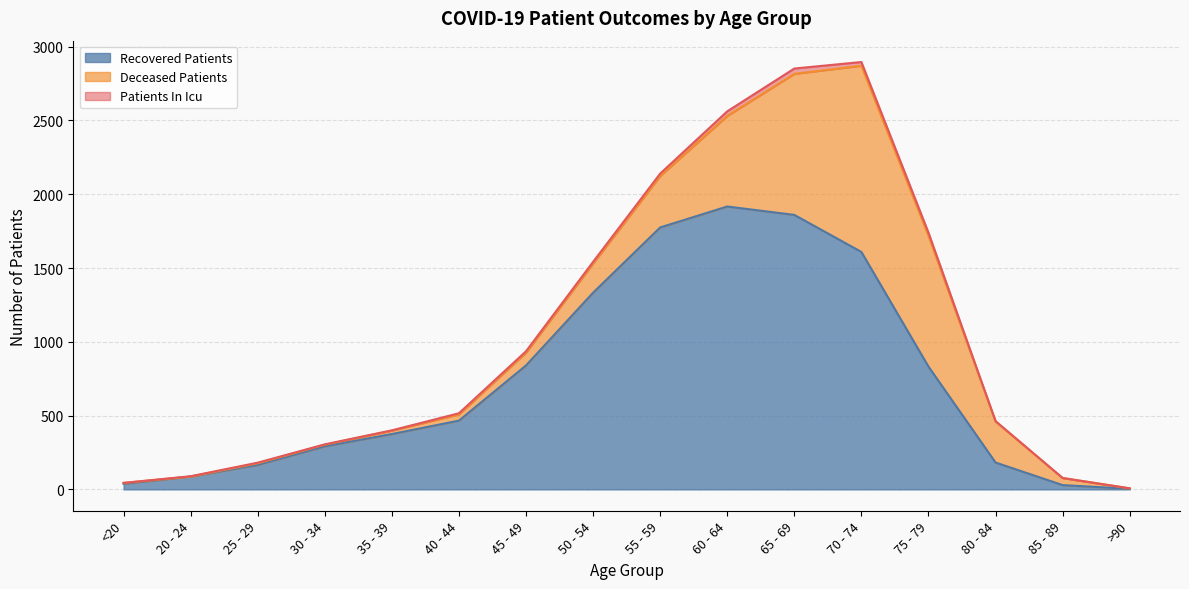

Which series has the widest spread of values?

recovered_patients